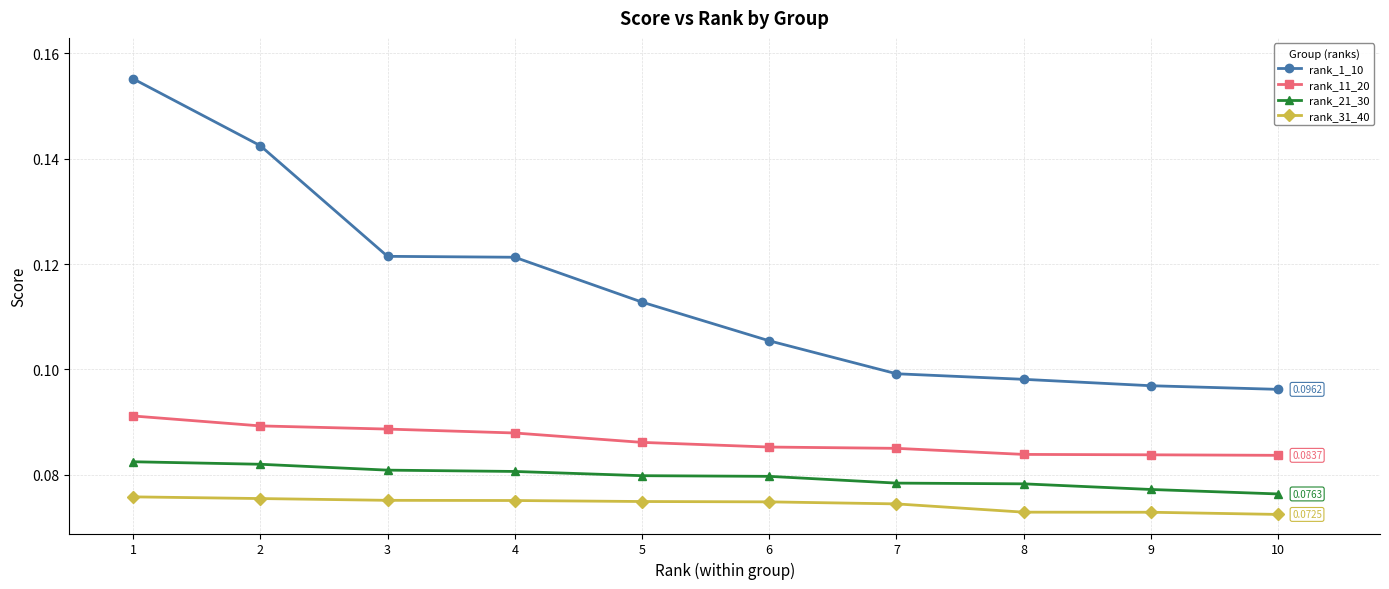

Is the value of rank_21_30 at 4 greater than the value of rank_11_20 at 10?

No